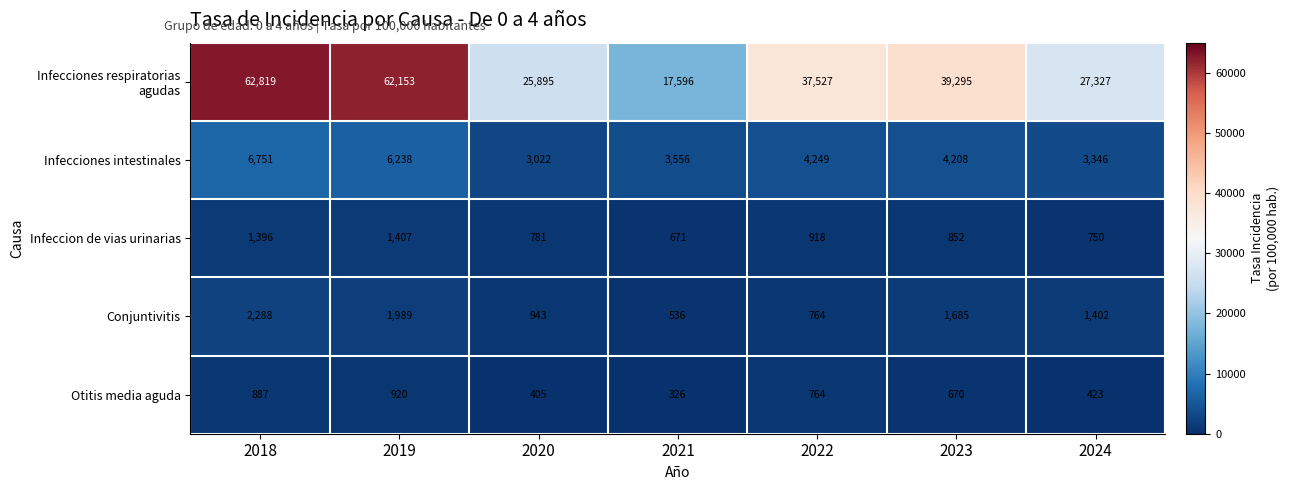

Which series changed the most between 2019 and 2023?

Infecciones respiratorias agudas